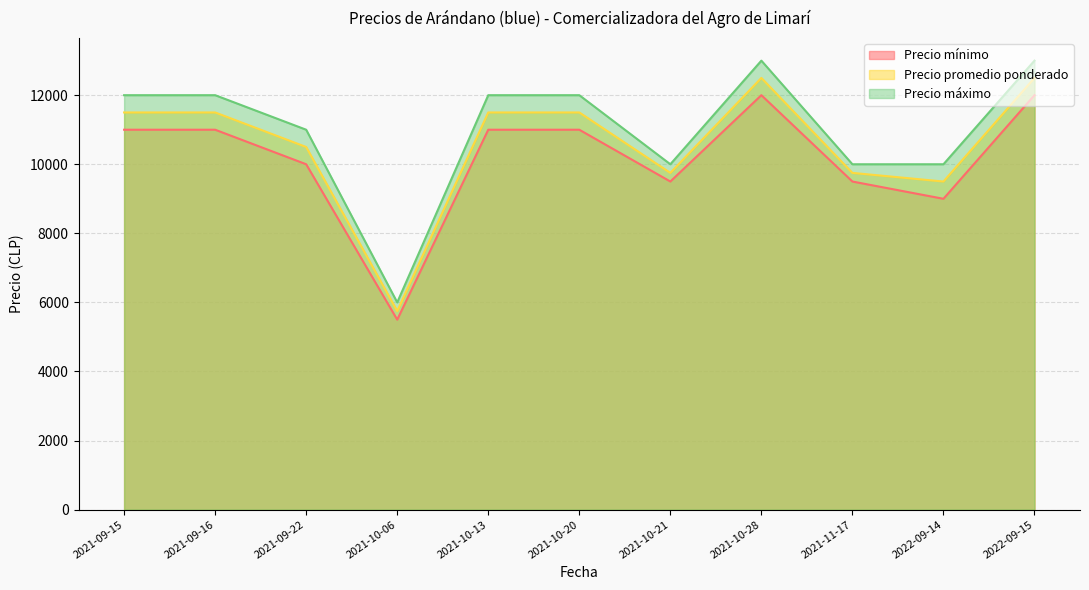

At which label does Precio mínimo reach its peak?

2021-10-28